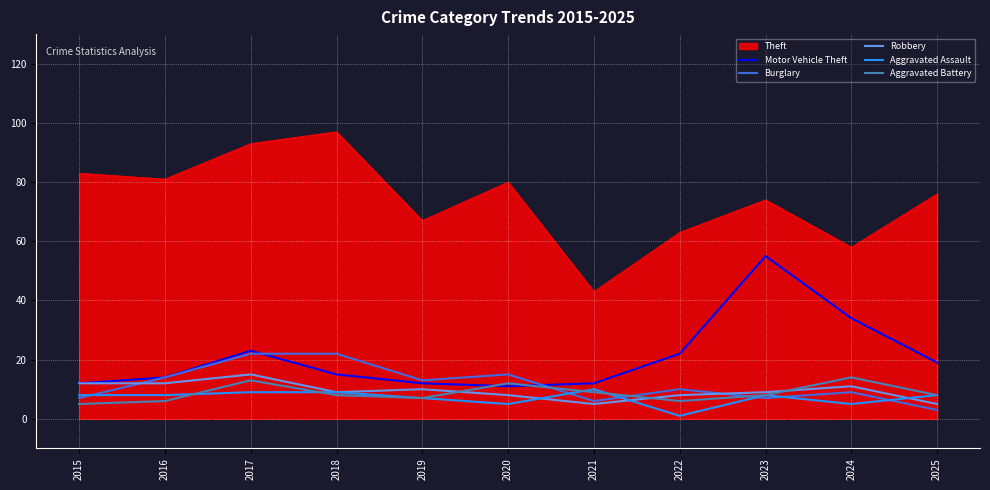

Which series ends up on top after the final intersection of Aggravated Assault and Burglary?

Aggravated Assault